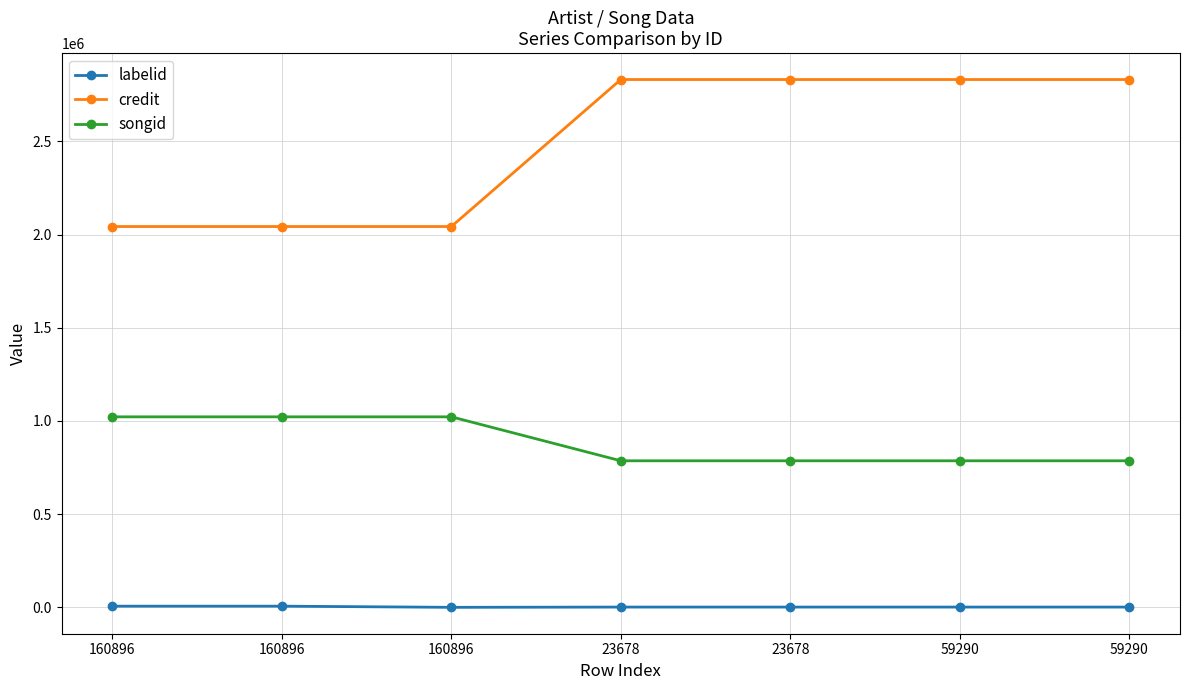

Rank the categories by songid value from lowest to highest.

23678, 23678, 59290, 59290, 160896, 160896, 160896